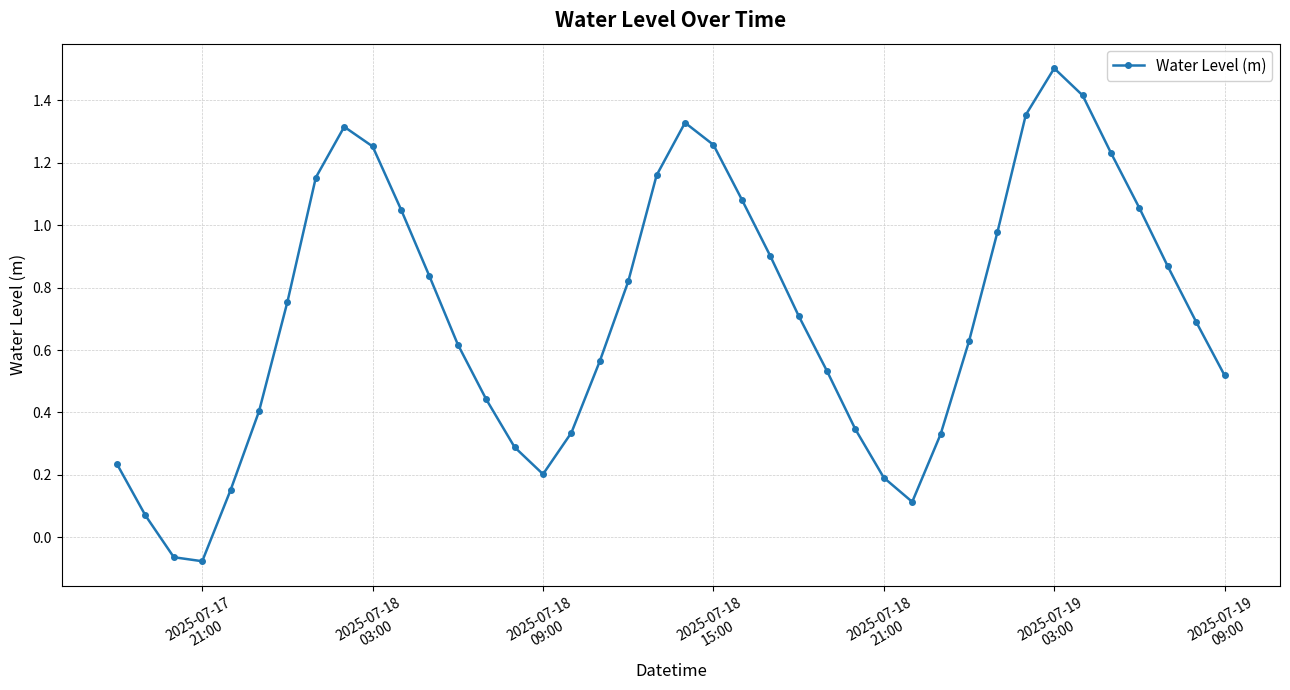

What is the sum of all values?

28.5